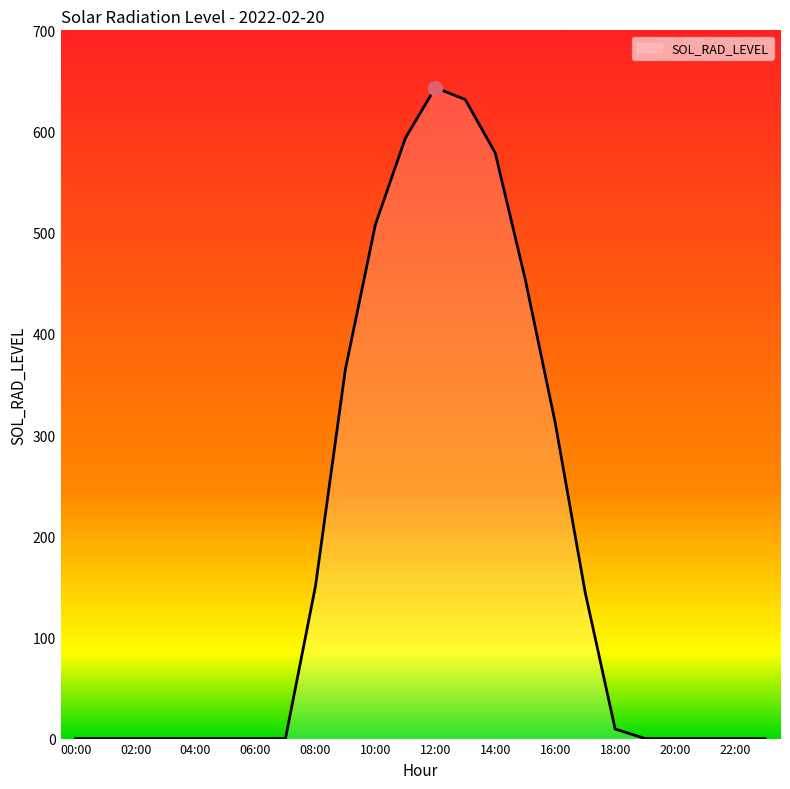

What is the difference between the maximum and minimum values?

643.4